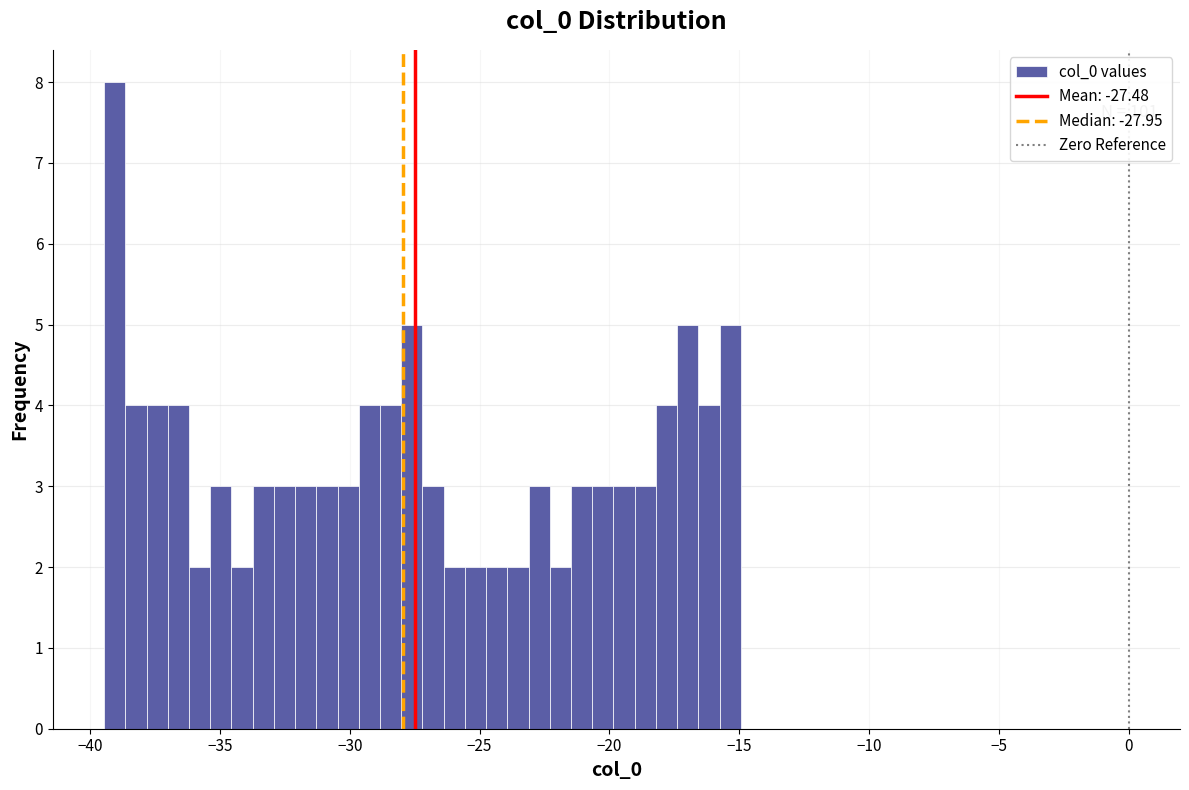

Read against the x-axis, roughly where is the centre of the tallest bar?

-39.0